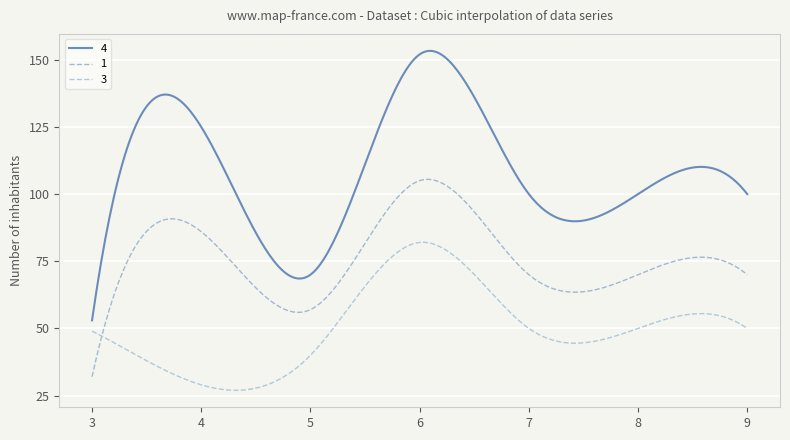

How many lines are shown in the chart?

3